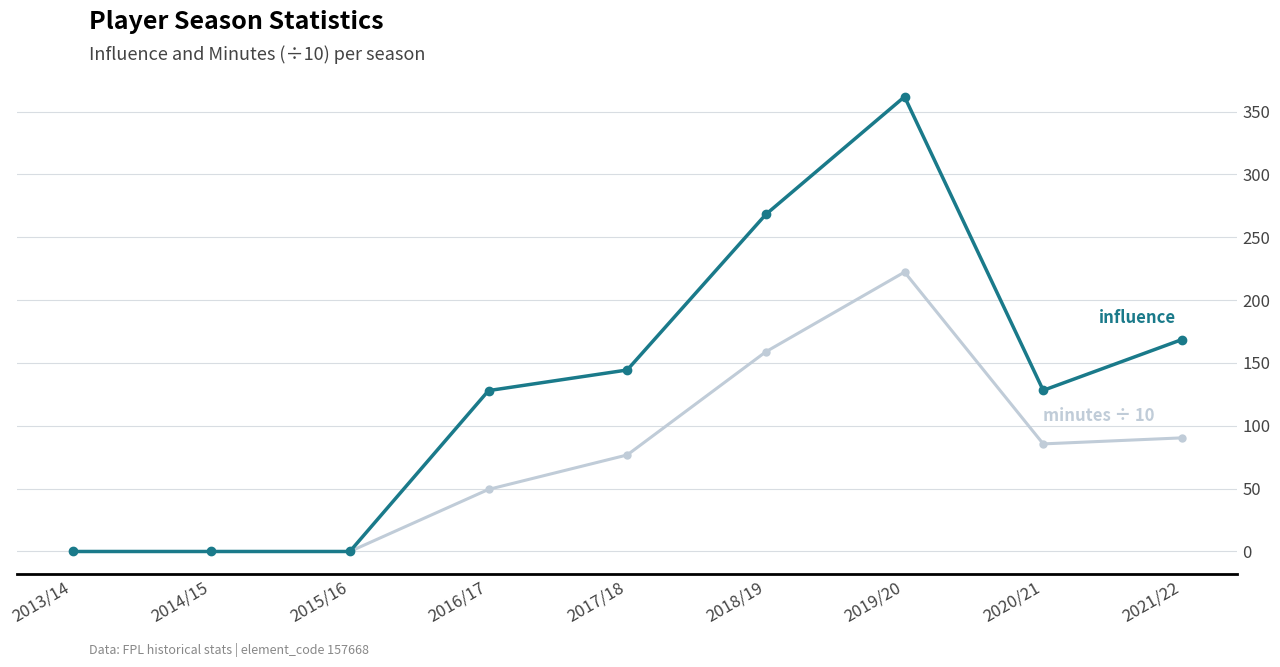

Which category has the highest value across all series?

2019/20